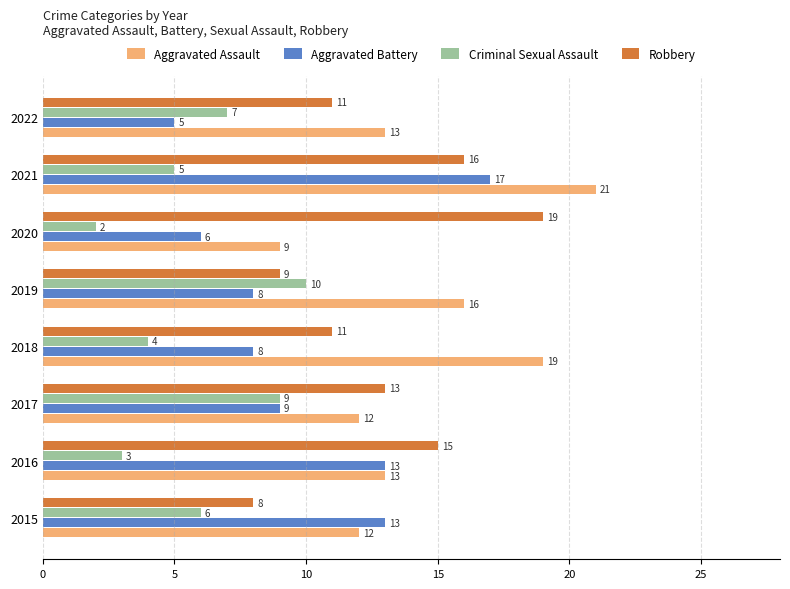

What is the difference between the second highest and minimum values in the Aggravated Battery series?

8